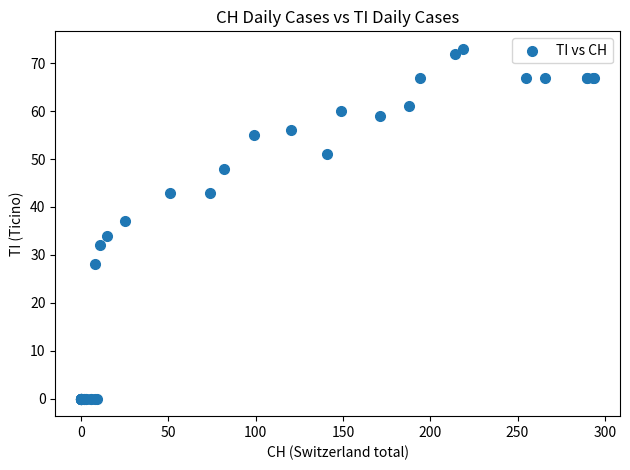

What Y value in the scatter plot is closest to 36?

37